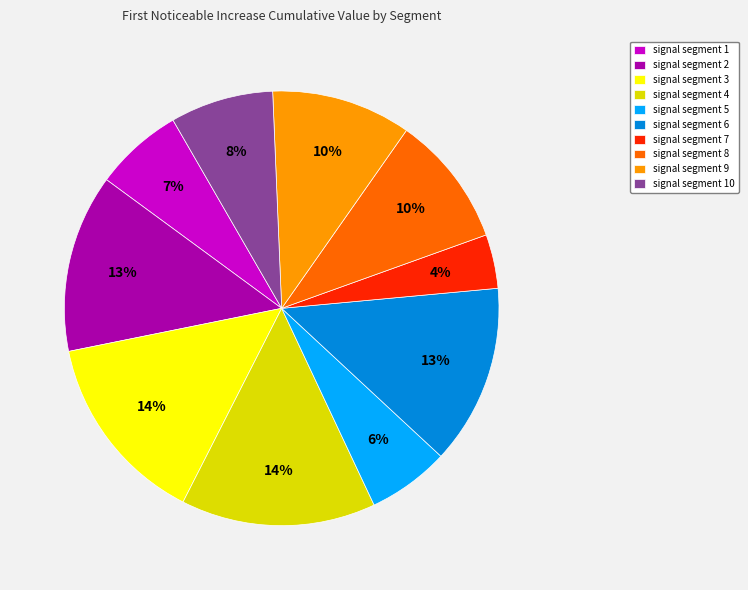

To the nearest percent, what percentage of the pie is signal segment 8?

10%